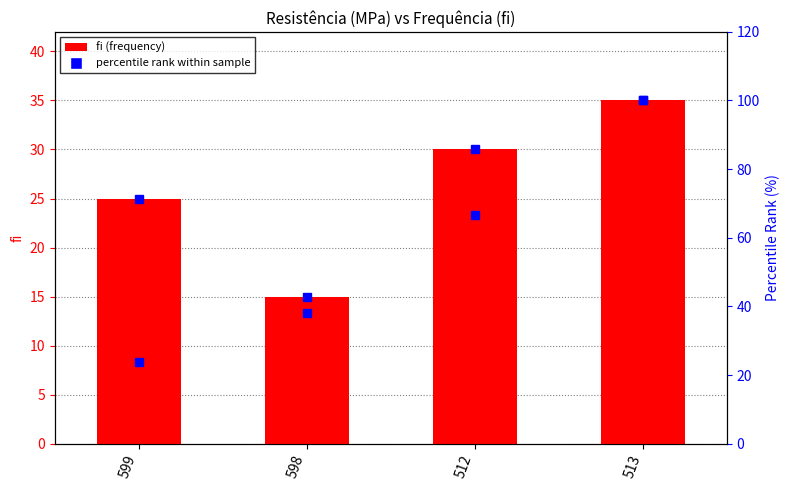

Reading left to right, extract all data points from this chart.

fi: 599=25.0	598=15.0	512=30.0	513=35.0
percentile rank: 599=23.8	598=38.1	512=66.7	513=100.0